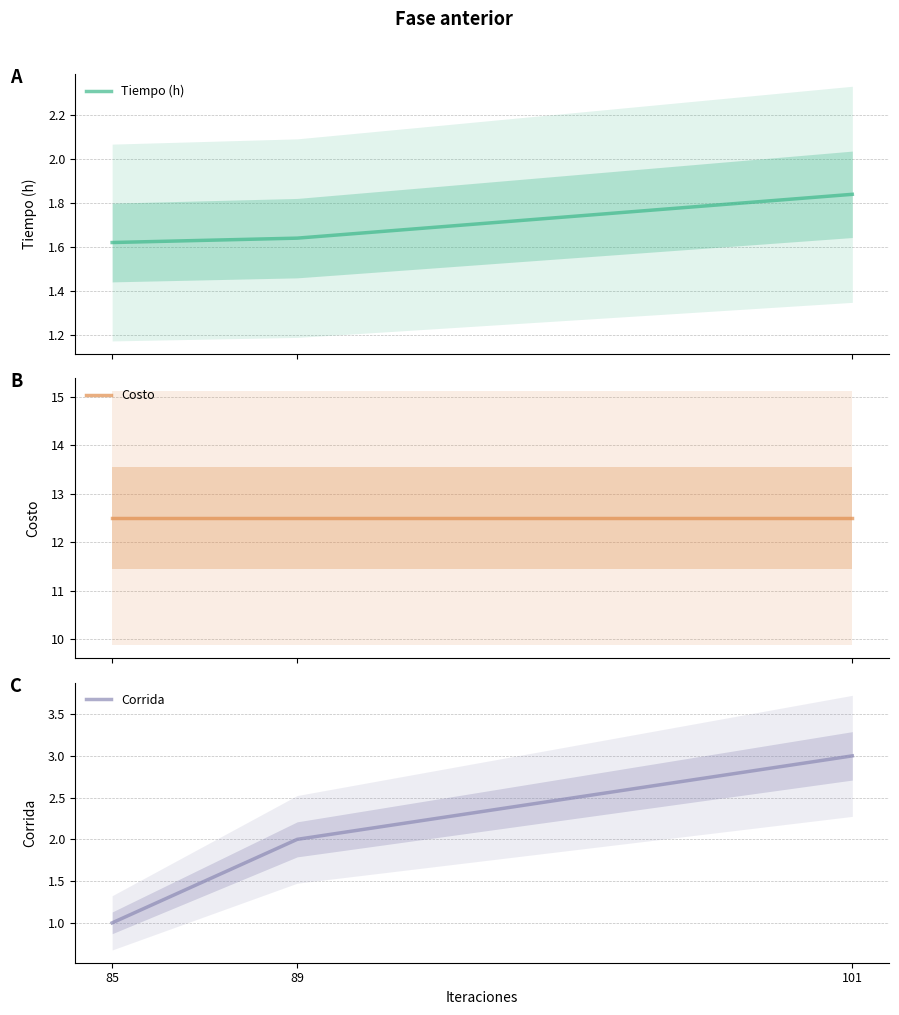

Reading left to right, extract all data points from this chart.

Tiempo (h): 1.6	1.6	1.8
Costo: 12.5	12.5	12.5
Corrida: 1.0	2.0	3.0